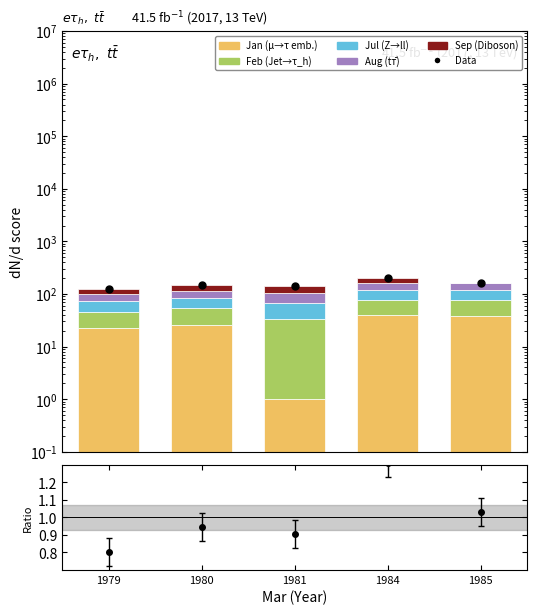

What is the total value across all series at 1981?

280